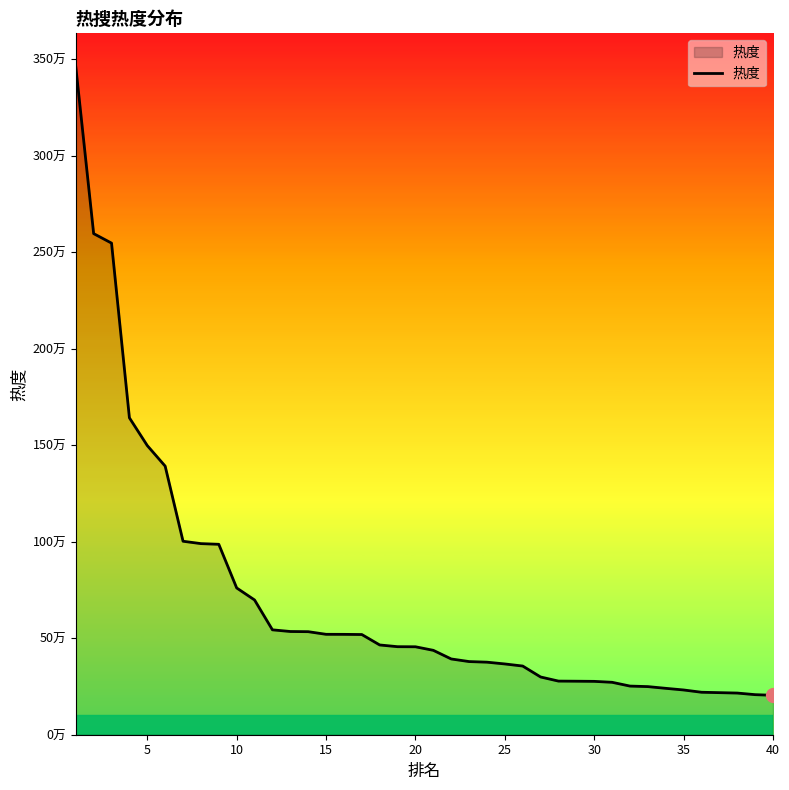

What is the sum of all values?

27873230